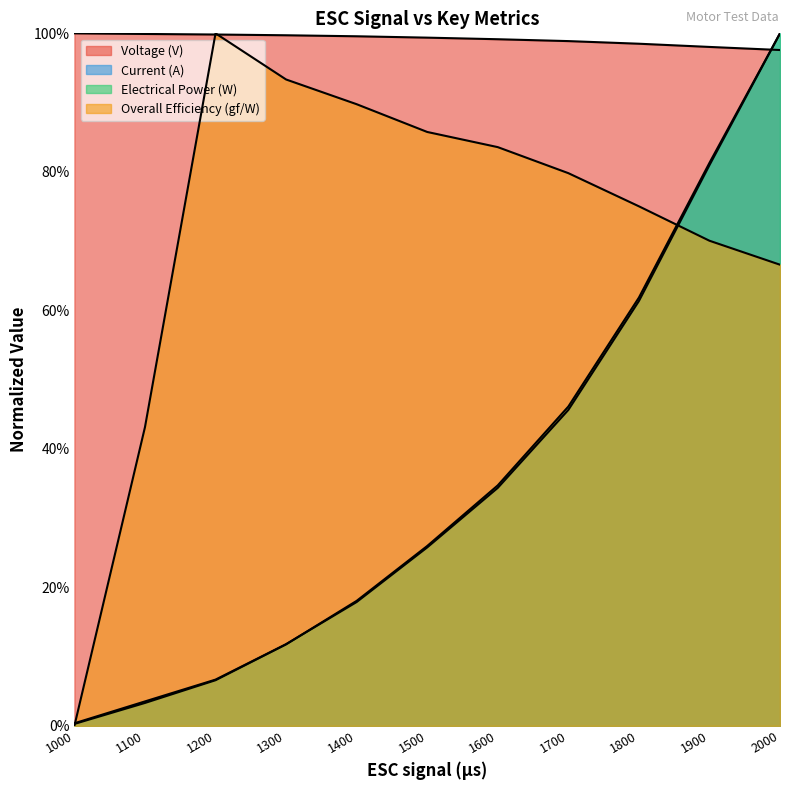

What are all the series names shown in the legend?

Voltage (V), Current (A), Electrical Power (W), Overall Efficiency (gf/W)